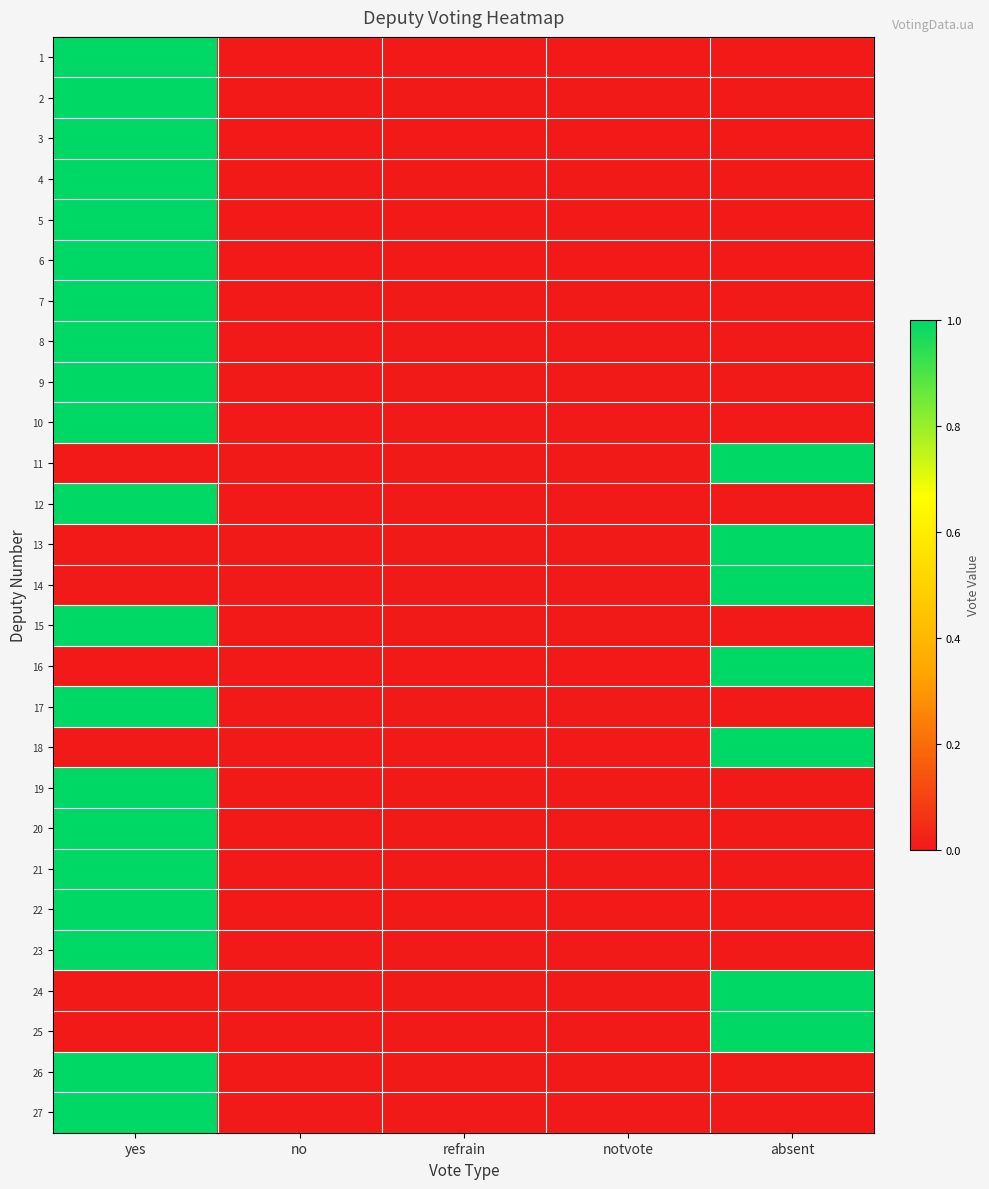

How many data points does each series have?

5